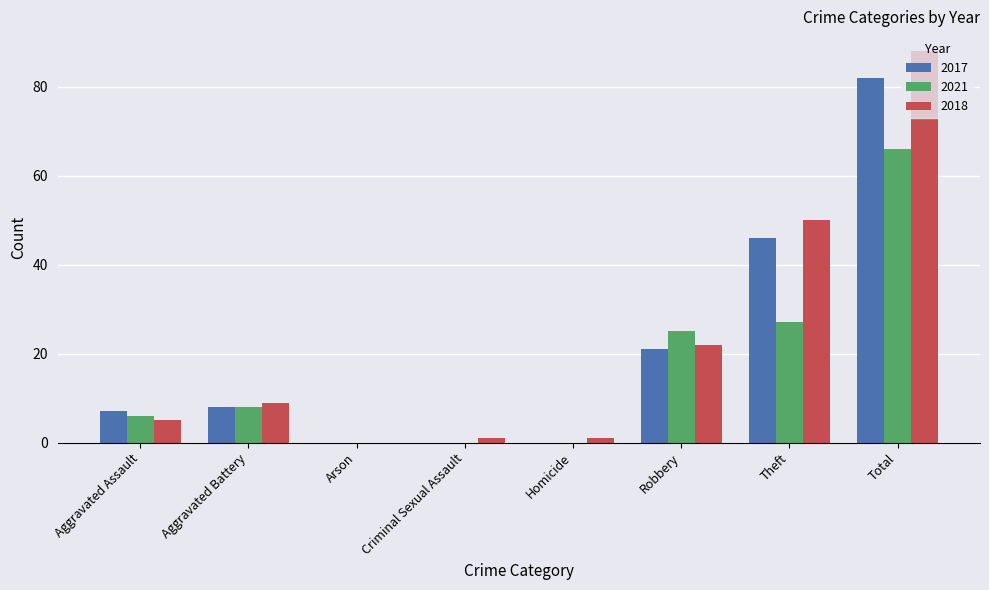

How many series are shown in this chart?

3